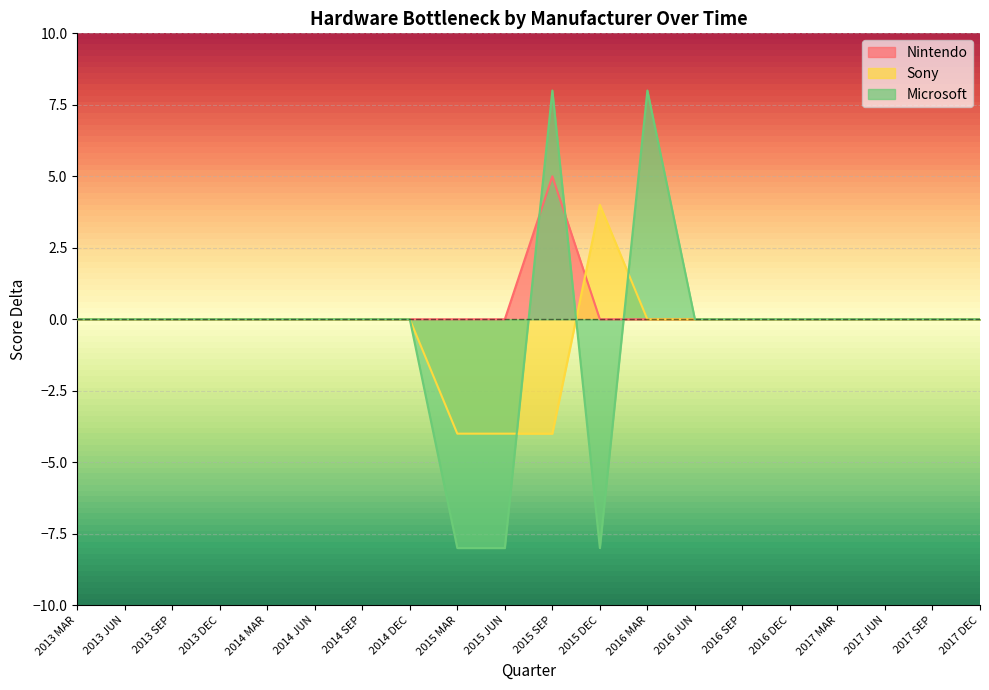

How many positive values does the Nintendo series have?

1